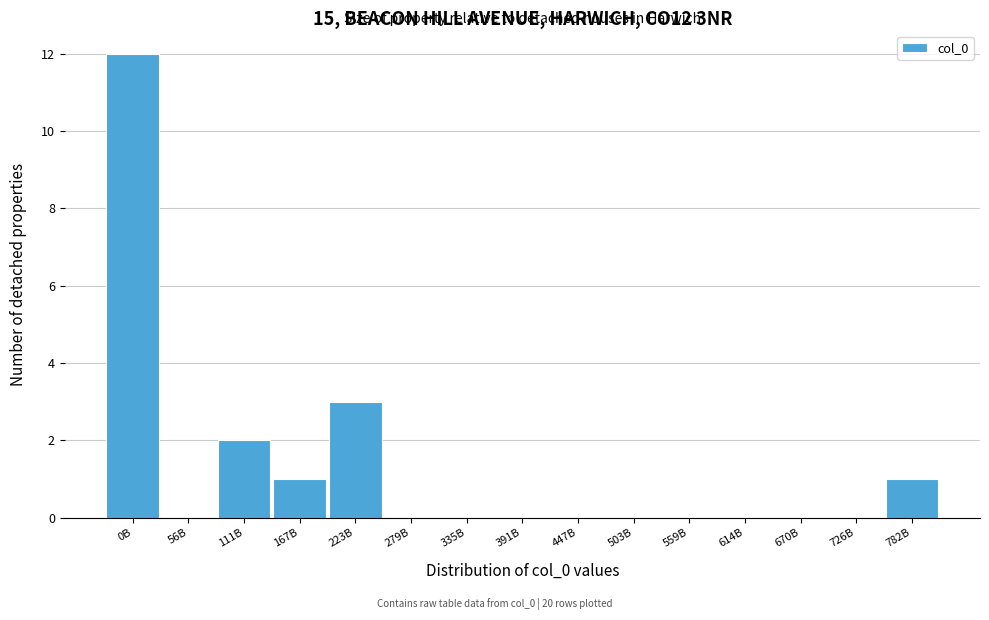

Reading left to right, what are all the values shown in this chart?

0B=12	56B=0	111B=2	167B=1	223B=3	279B=0	335B=0	391B=0	447B=0	503B=0	559B=0	614B=0	670B=0	726B=0	782B=1